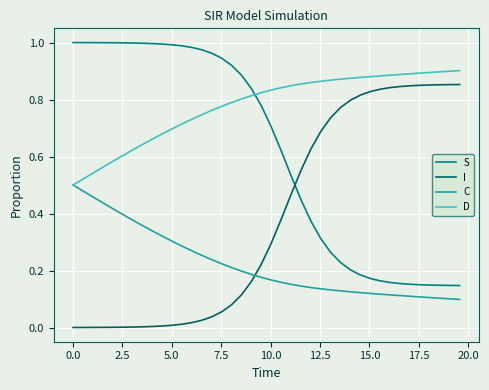

Does the chart display data point markers on the line(s)?

No